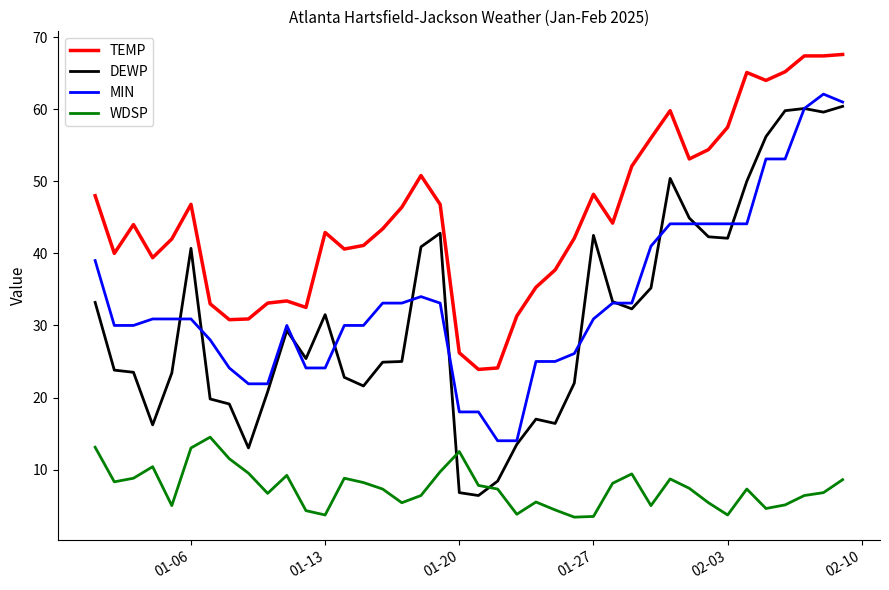

What is the minimum value shown in the chart?

3.4